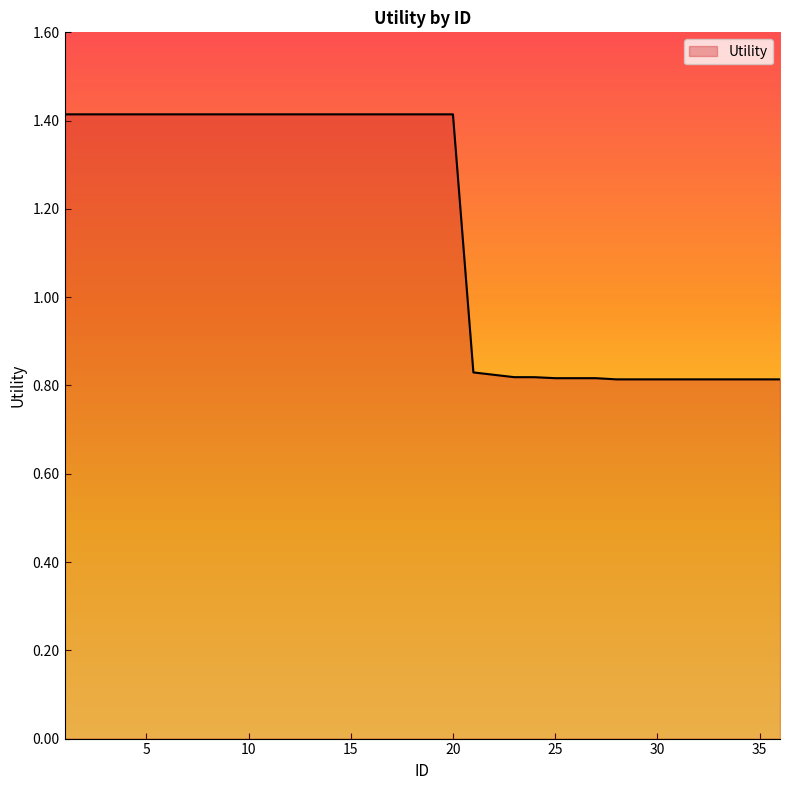

What is the difference between the maximum and minimum values?

0.6